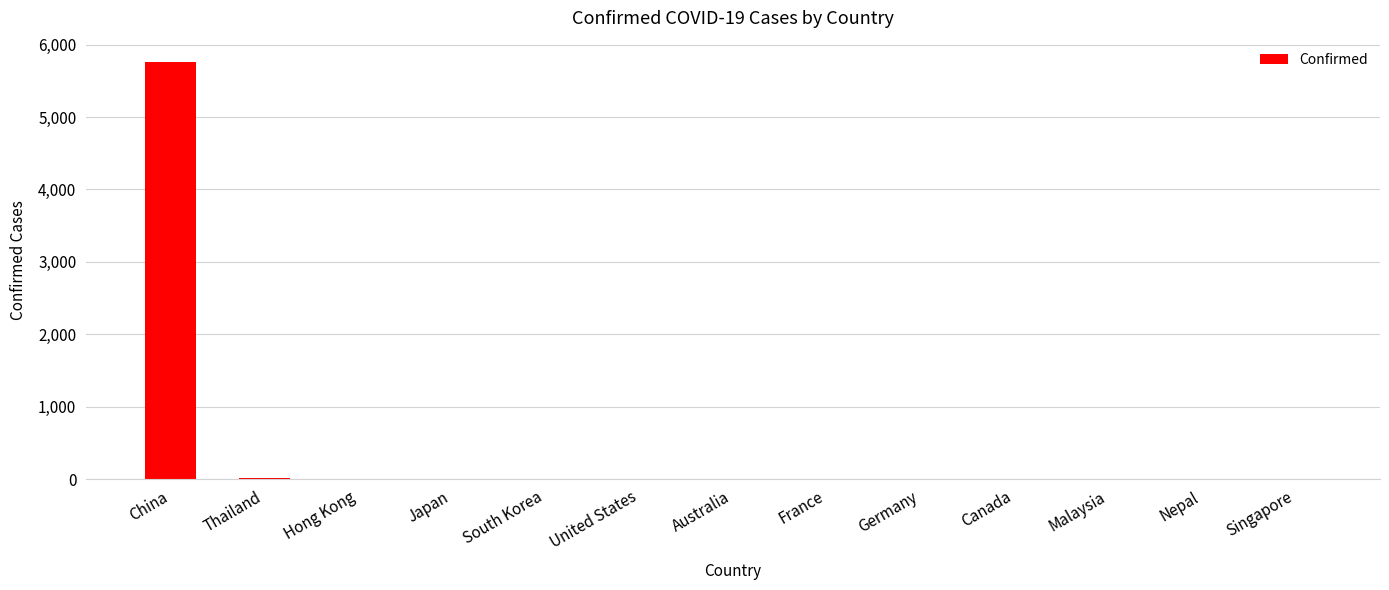

What is the sum of all values?

5806